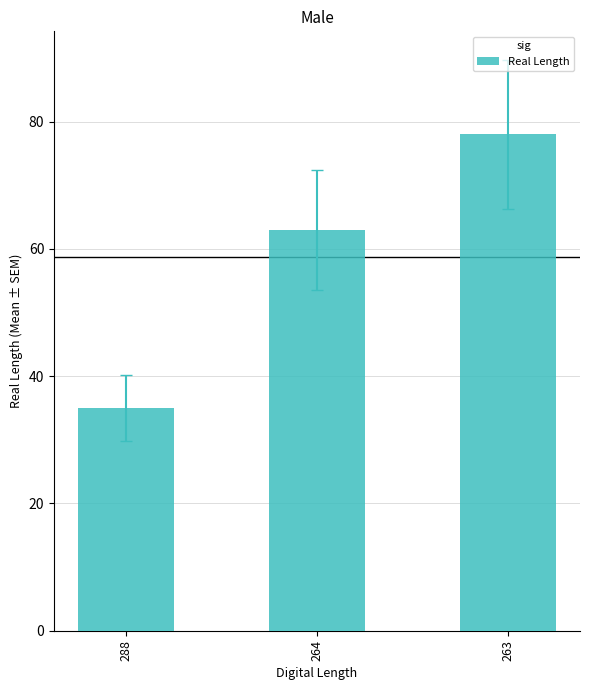

List the labels in order of value, largest first.

263, 264, 288